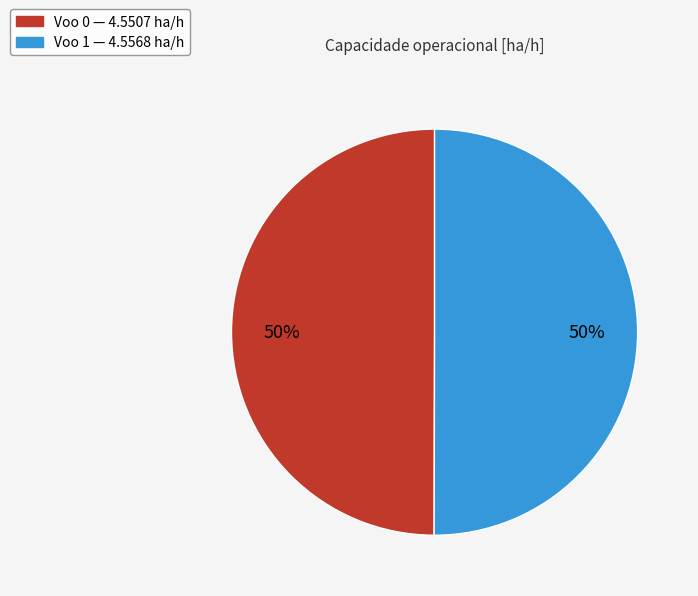

How many segments does this pie chart have?

2